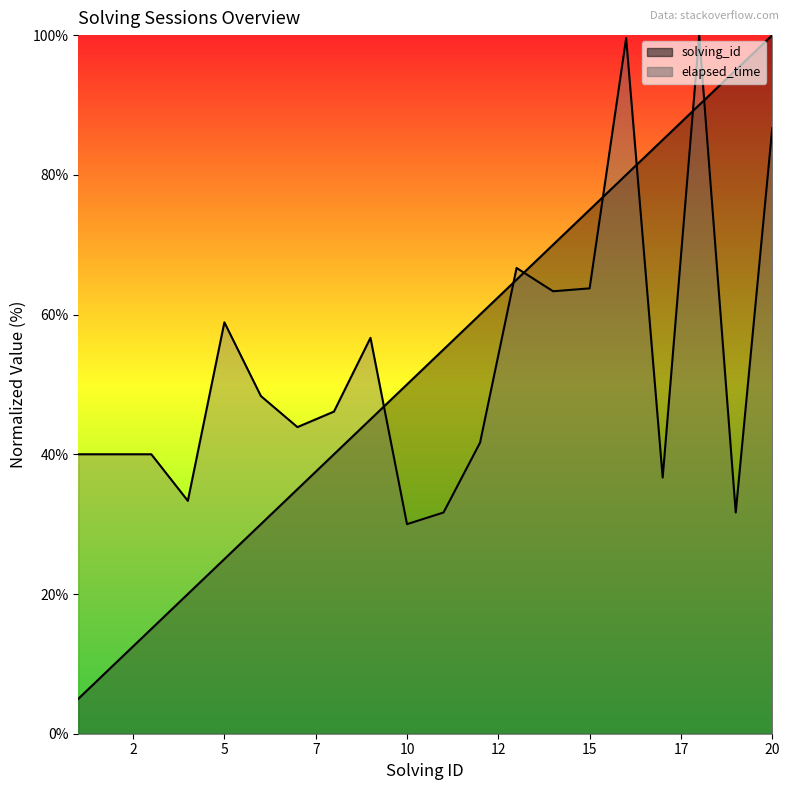

Which series changed the most between 8 and 13?

solving_id